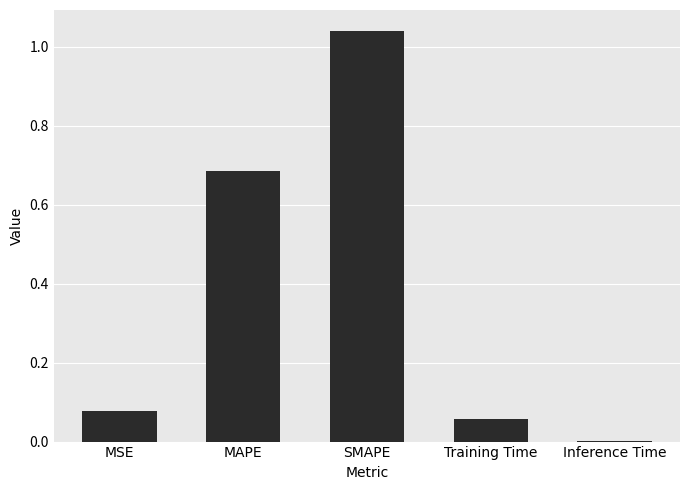

What is the sum of all values?

1.9